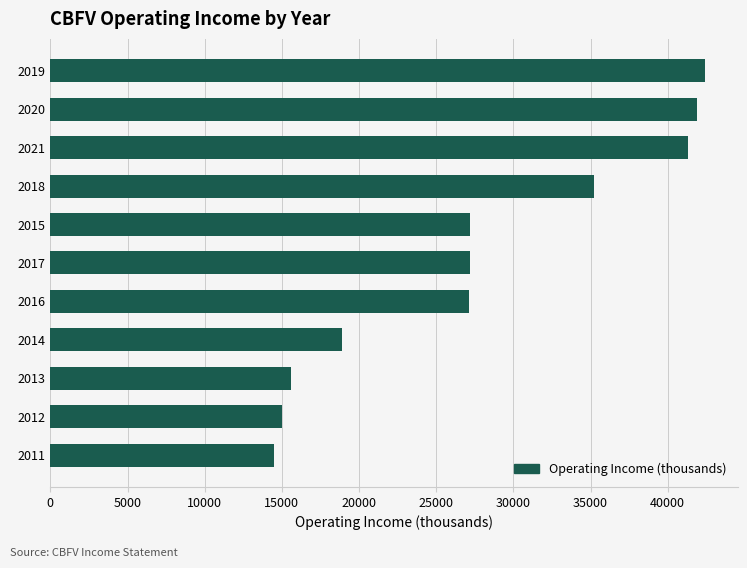

What is the greatest value displayed?

42400